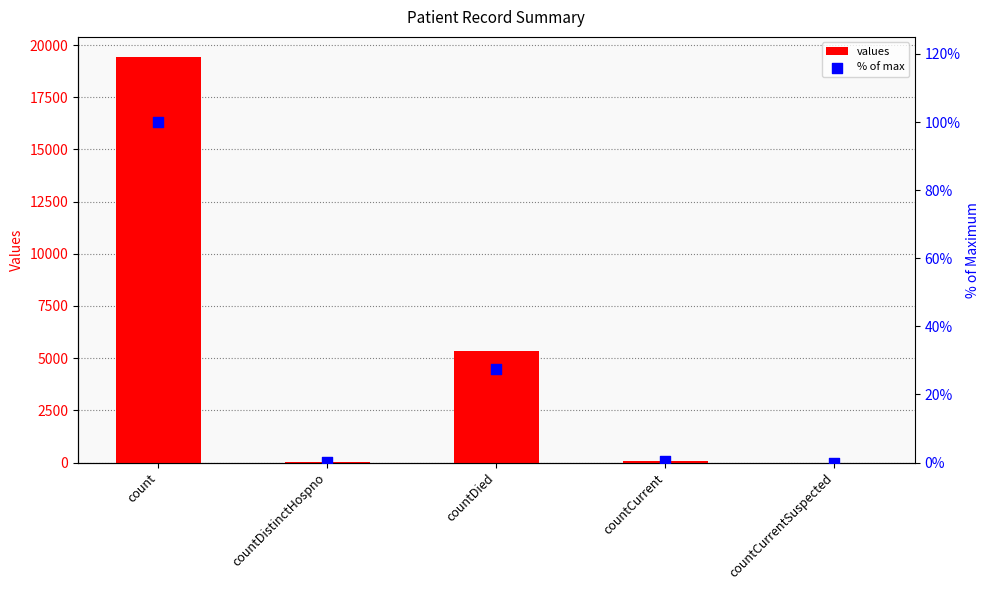

What is the total value across all series at countDistinctHospno?

38.2